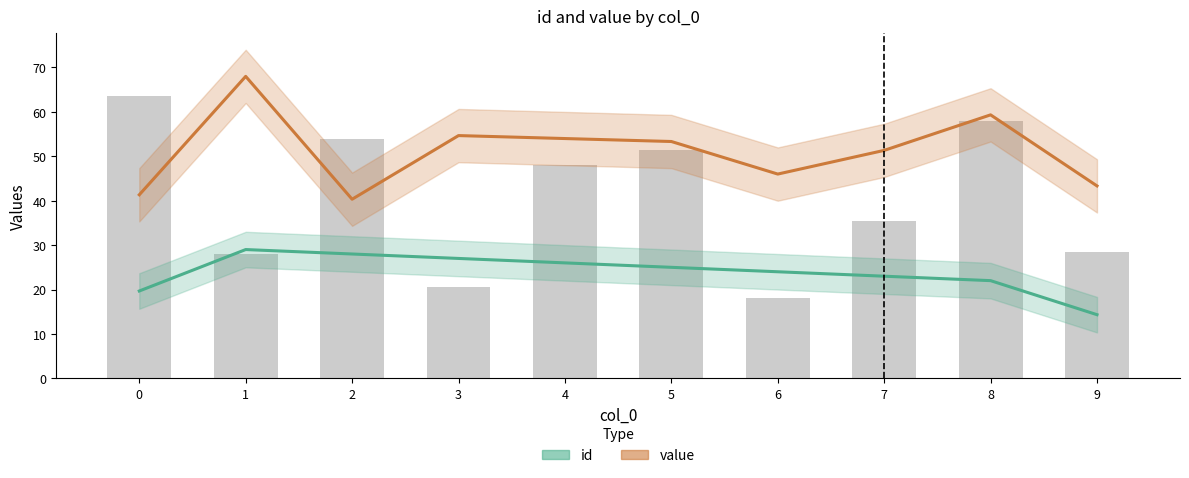

Rank the series by their maximum value, from lowest to highest.

id, value